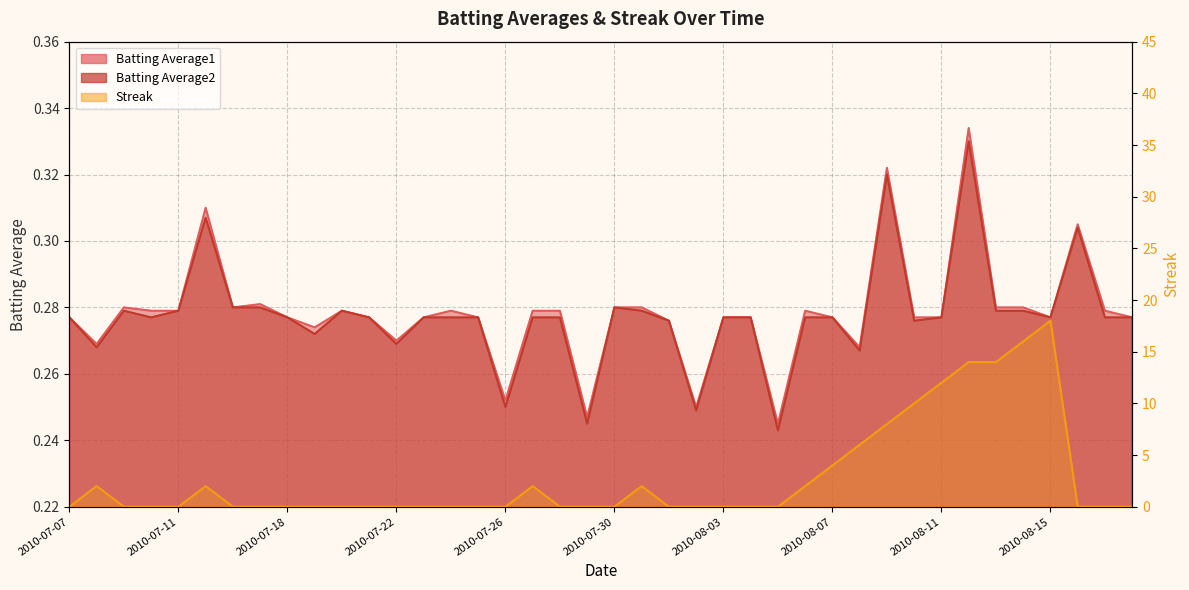

Where is Streak nearest to the value 9?

2010-08-09